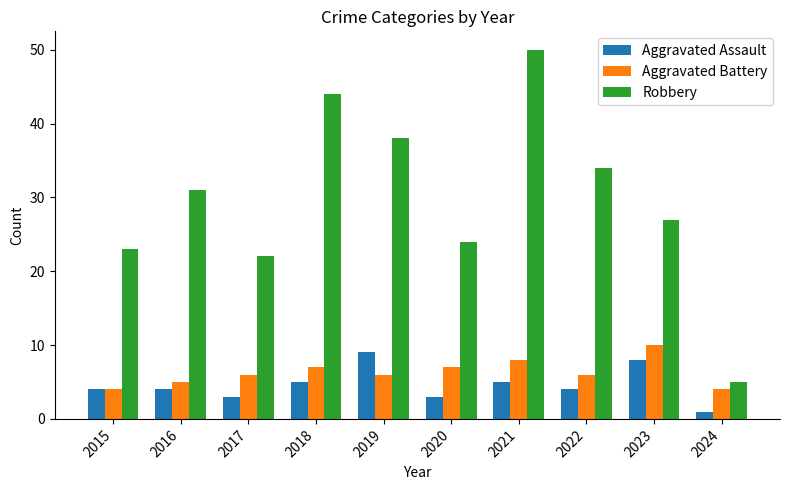

What is the spread (max minus min) of values at 2020?

21